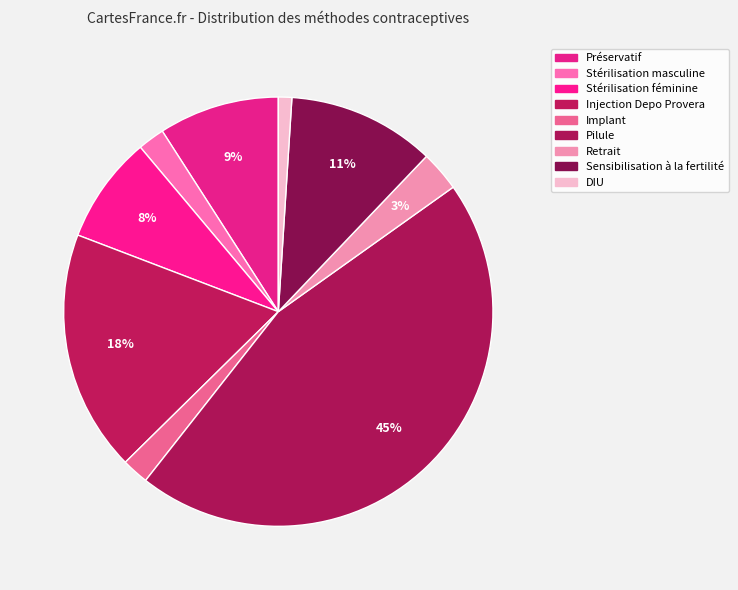

The DIU slice represents 1% of the pie. True or false?

True